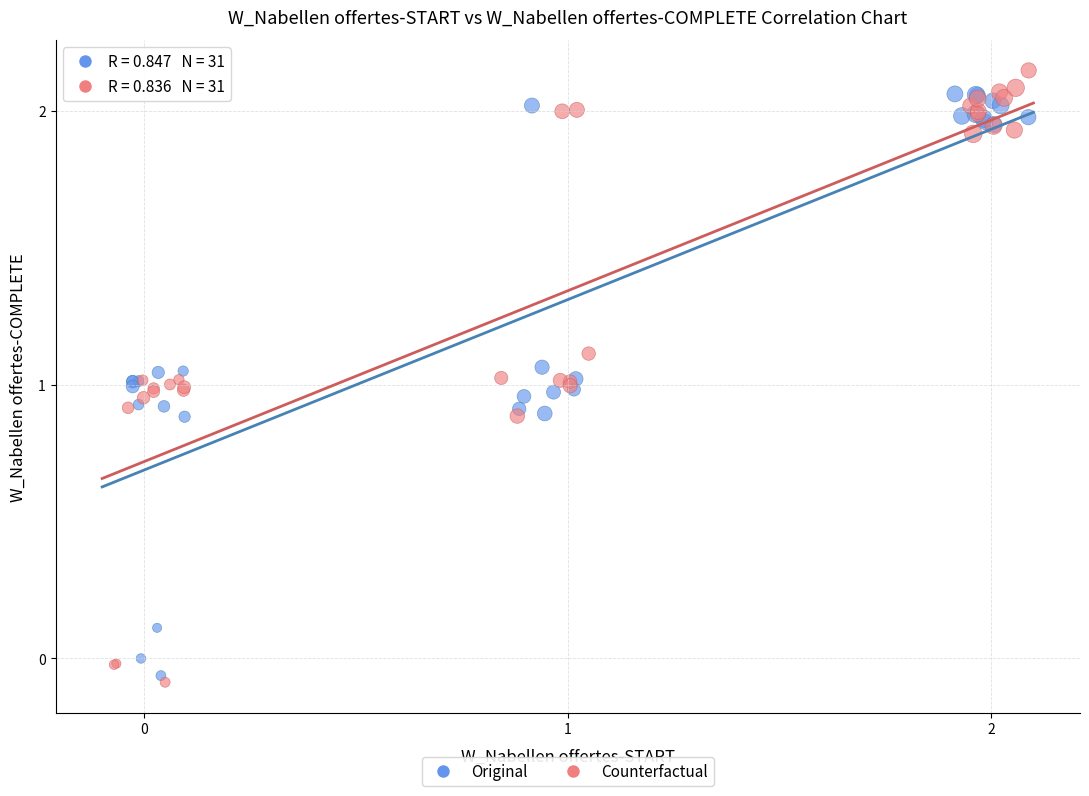

Which series reaches the maximum Y coordinate?

Counterfactual